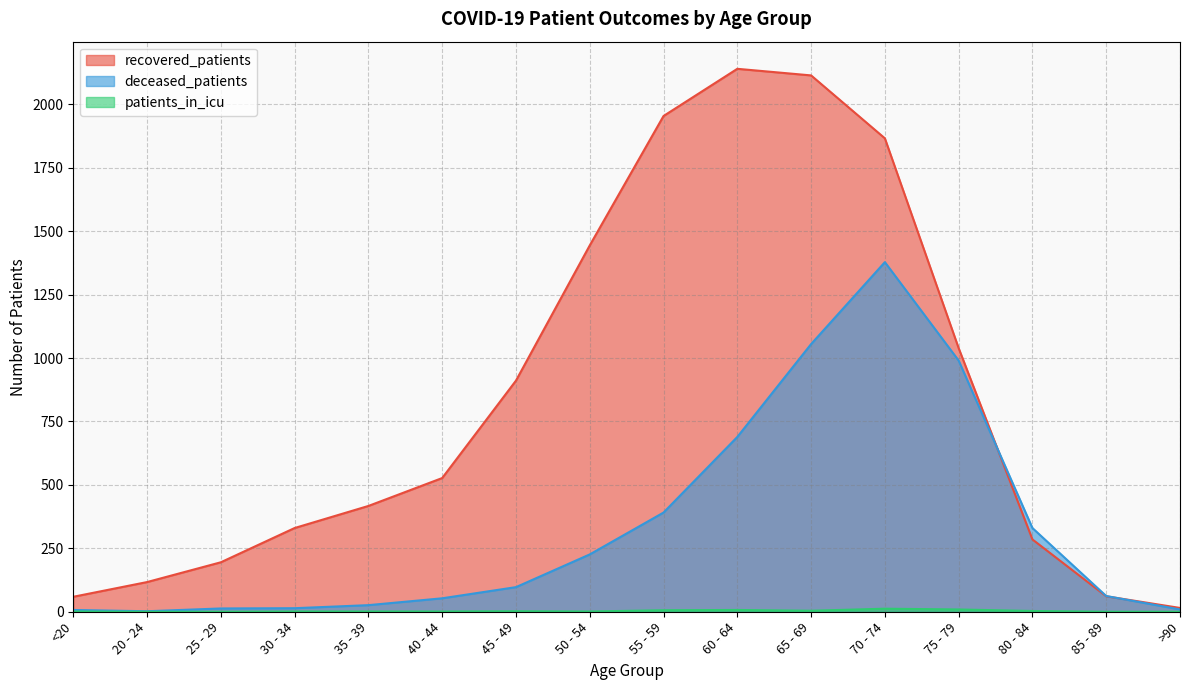

How many interior local peaks does the recovered_patients series have?

1